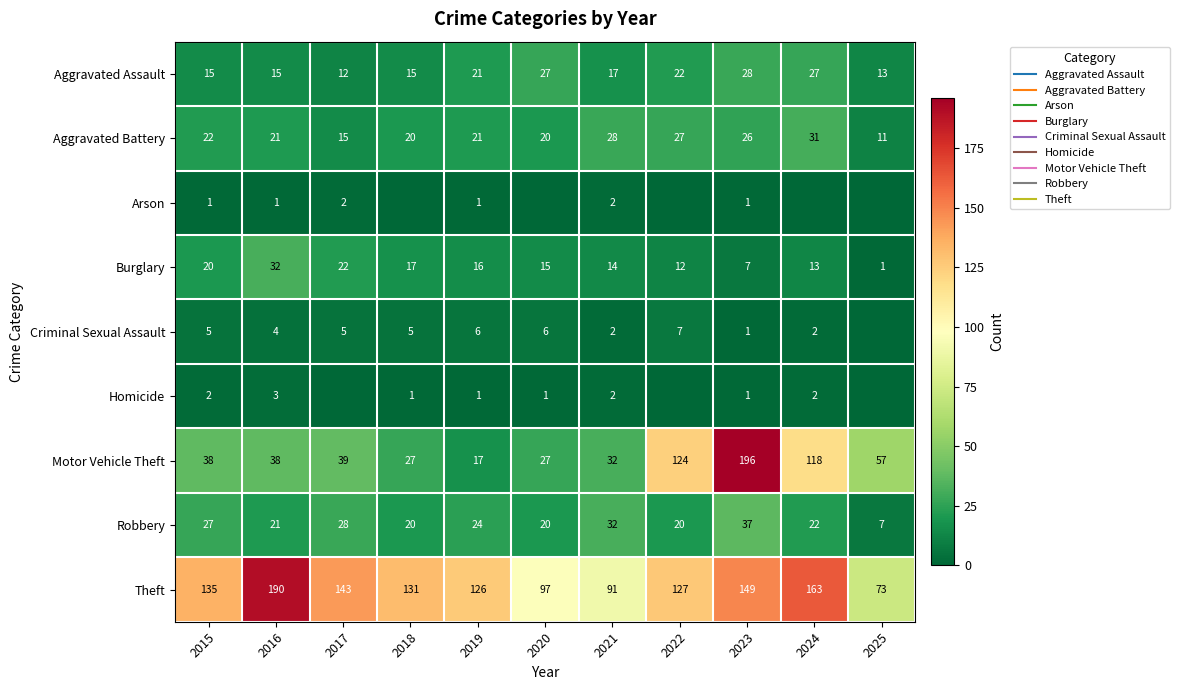

Rank the series at 2017 from lowest to highest value.

Homicide, Arson, Criminal Sexual Assault, Aggravated Assault, Aggravated Battery, Burglary, Robbery, Motor Vehicle Theft, Theft